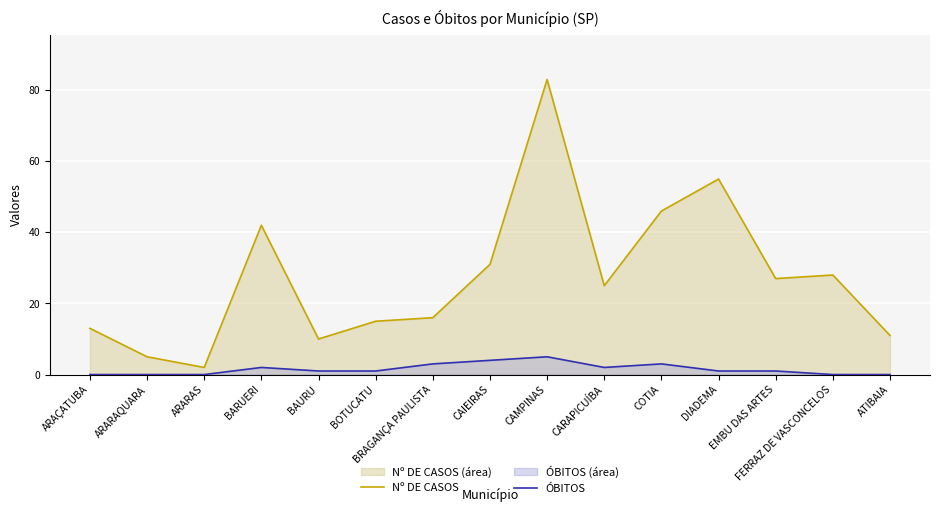

Reading left to right, what are all the values shown in this chart?

Nº DE CASOS: ARAÇATUBA=13	ARARAQUARA=5	ARARAS=2	BARUERI=42	BAURU=10	BOTUCATU=15	BRAGANÇA PAULISTA=16	CAIEIRAS=31	CAMPINAS=83	CARAPICUÍBA=25	COTIA=46	DIADEMA=55	EMBU DAS ARTES=27	FERRAZ DE VASCONCELOS=28	ATIBAIA=11
ÓBITOS: ARAÇATUBA=0	ARARAQUARA=0	ARARAS=0	BARUERI=2	BAURU=1	BOTUCATU=1	BRAGANÇA PAULISTA=3	CAIEIRAS=4	CAMPINAS=5	CARAPICUÍBA=2	COTIA=3	DIADEMA=1	EMBU DAS ARTES=1	FERRAZ DE VASCONCELOS=0	ATIBAIA=0